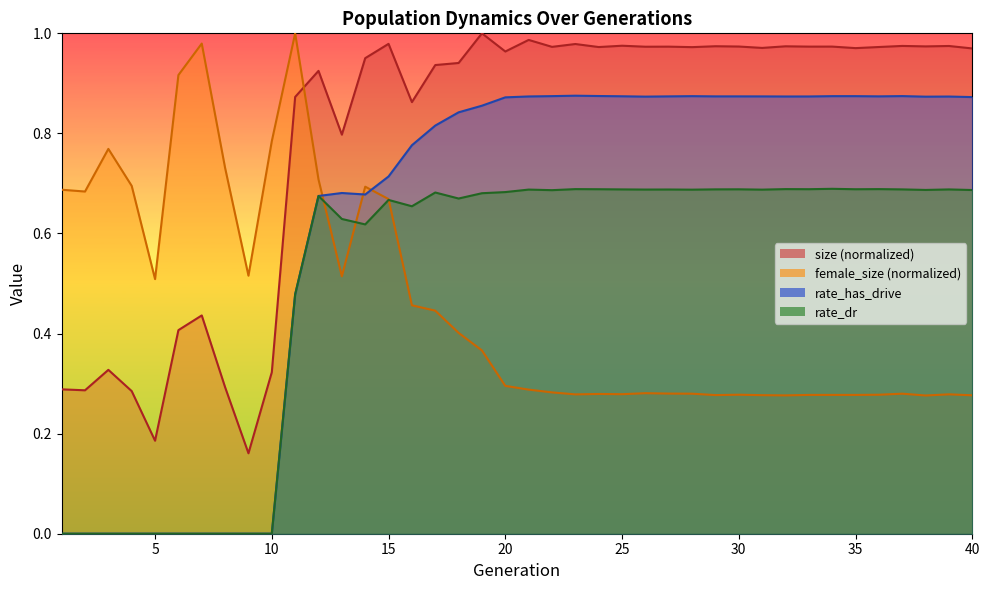

At which category does the chart reach its peak across all series?

19